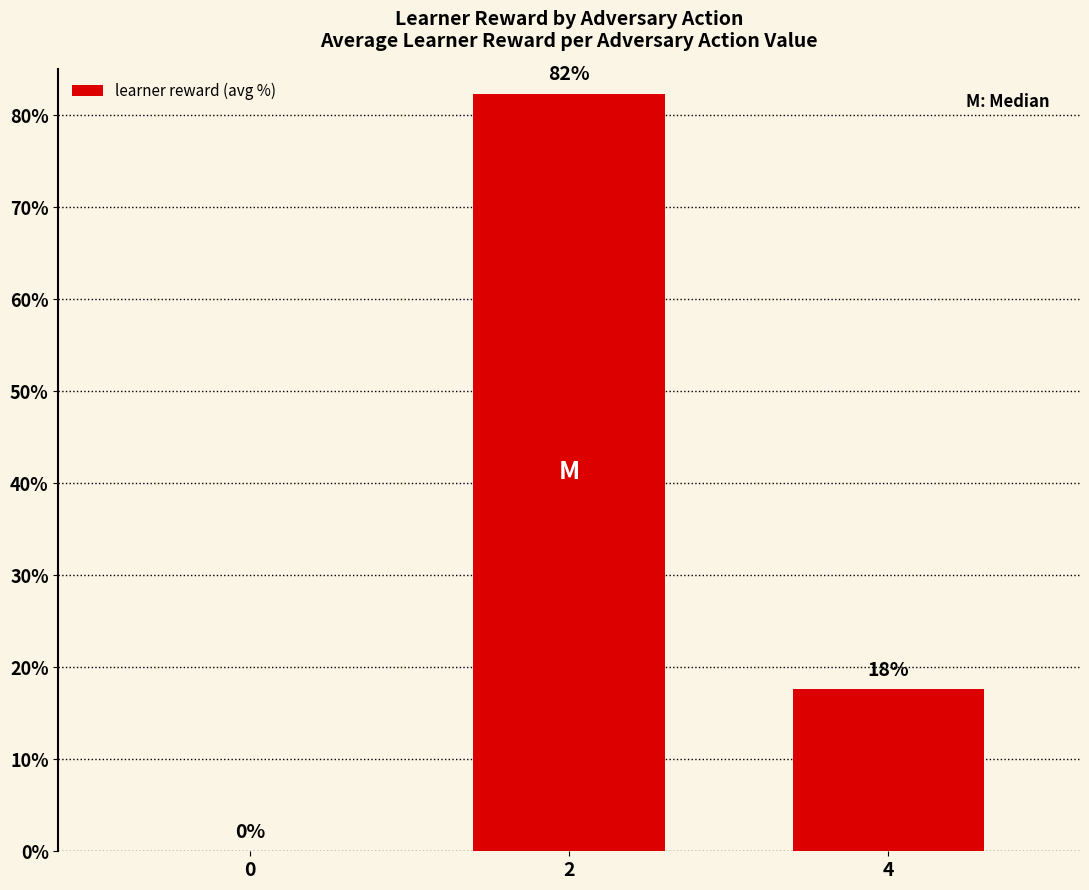

Are the bars horizontal?

No